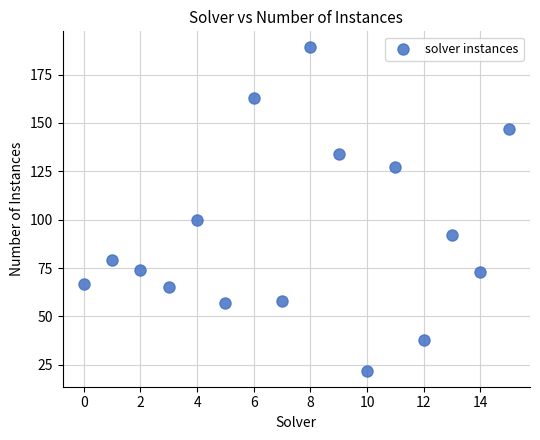

What Y value in the scatter plot is closest to 105?

100